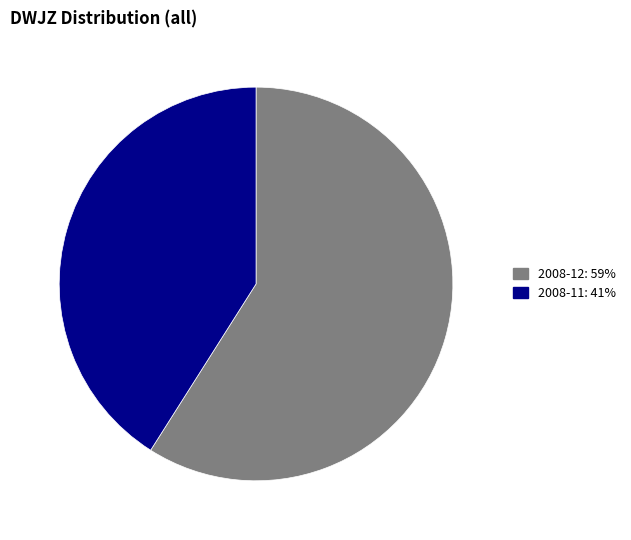

Does any single category account for the majority?

Yes